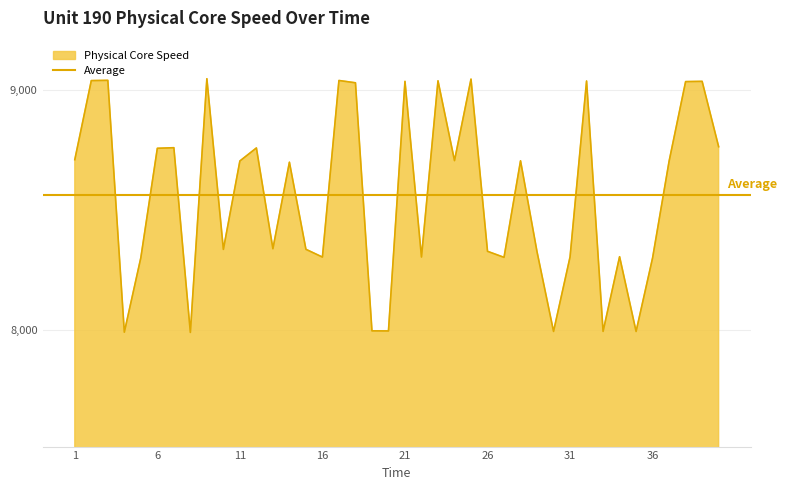

Reading right to left, what are all the values shown in this chart?

40=8763.4	39=9035.0	38=9034.0	37=8703.0	36=8301.2	35=7995.4	34=8306.0	33=7995.6	32=9036.4	31=8305.1	30=7995.5	29=8326.1	28=8704.7	27=8303.3	26=8328.5	25=9044.3	24=8705.5	23=9037.2	22=8304.8	21=9035.0	20=7997.4	19=7997.8	18=9029.0	17=9038.6	16=8304.5	15=8336.8	14=8698.9	13=8339.2	12=8758.1	11=8704.0	10=8336.5	9=9046.0	8=7991.3	7=8759.2	6=8756.7	5=8301.6	4=7992.2	3=9039.2	2=9038.1	1=8709.5